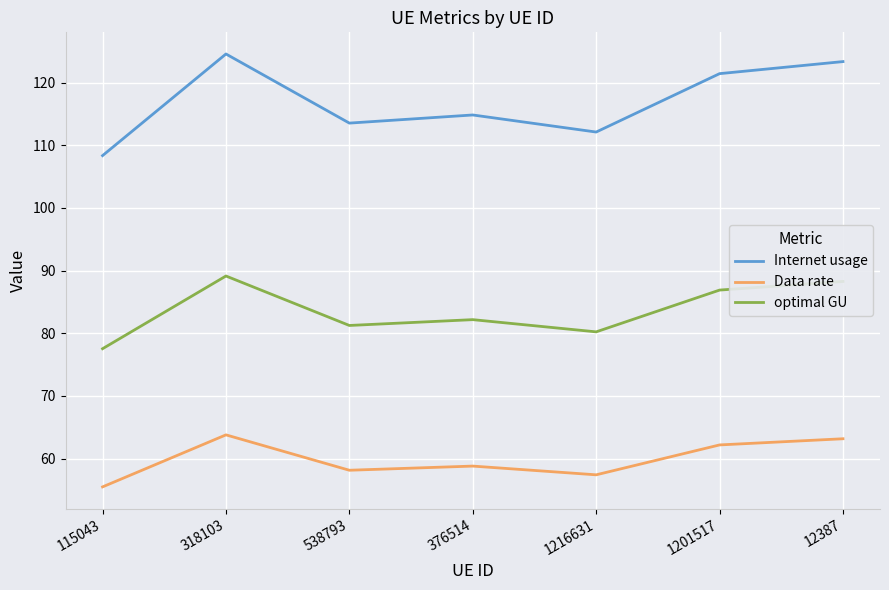

The optimal GU series shows 88.3 at 12387. True or false?

True